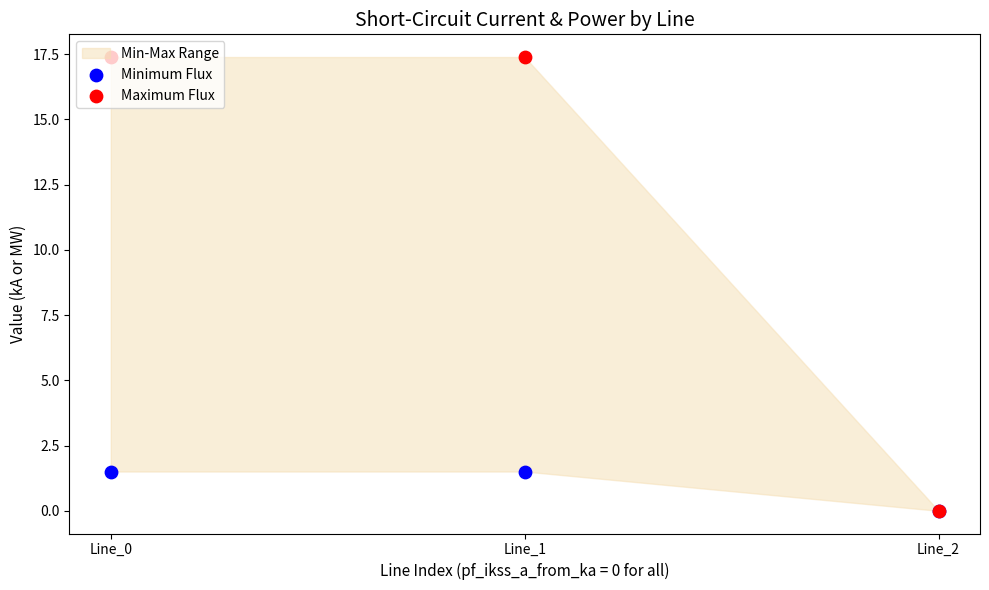

At how many categories does at least one series exceed 7?

2